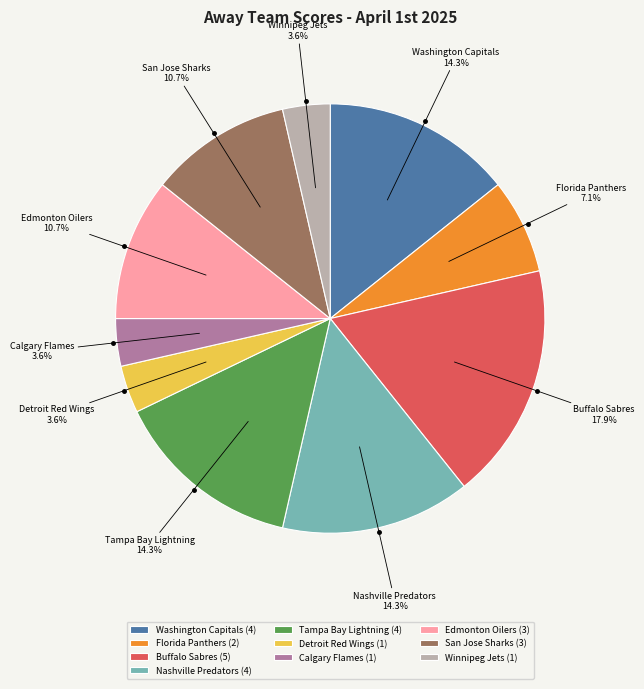

Is there a majority slice in this chart?

No